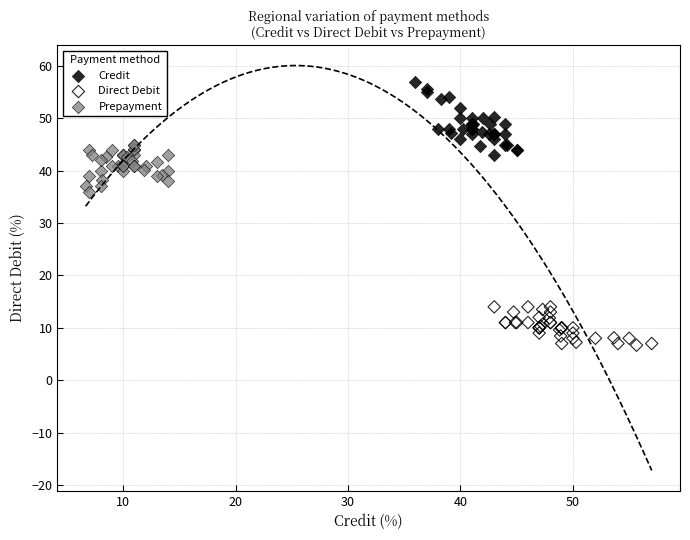

Which series reaches the minimum Y coordinate?

Direct Debit